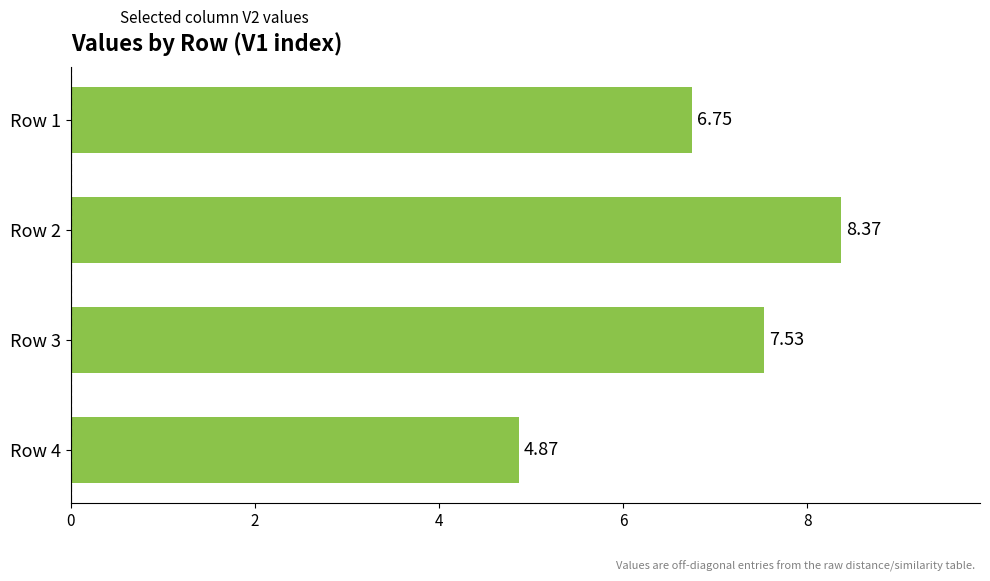

What is the difference between the maximum and minimum values?

3.5